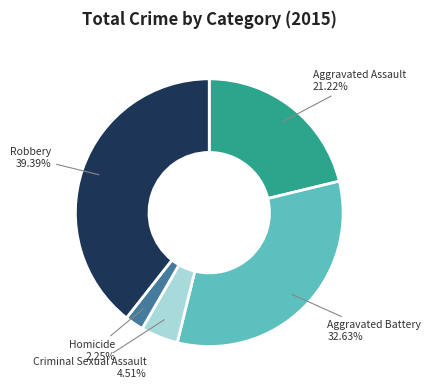

To the nearest percent, what is the combined percentage of Aggravated Battery and Homicide?

35%